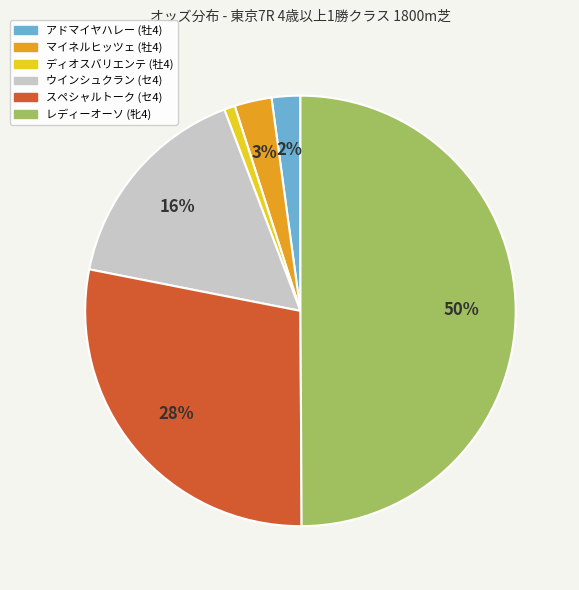

To the nearest percent, what is the combined percentage of アドマイヤハレー (牡4) and ウインシュクラン (セ4)?

18%